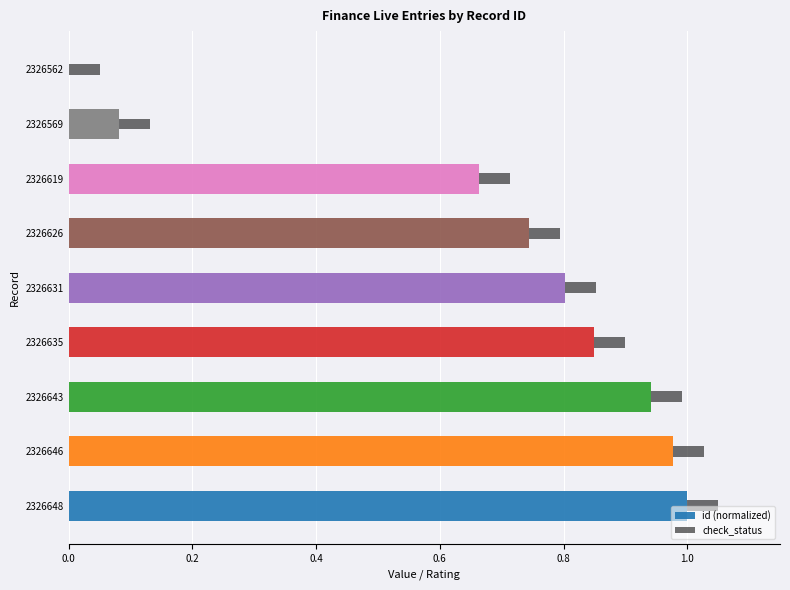

Is it true that id (normalized) equals 0.4 at 2326619?

False